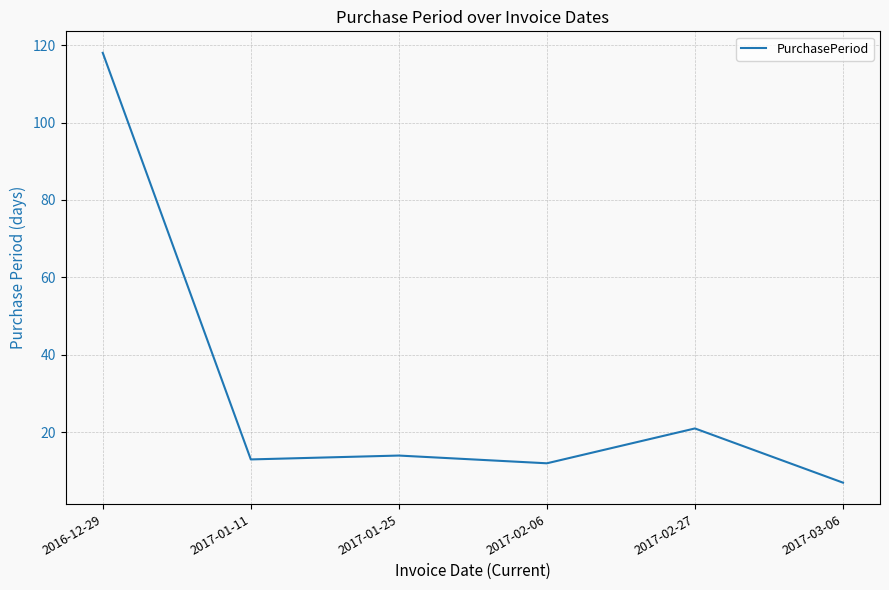

True or false: the data shows 9 at 2017-01-25.

False